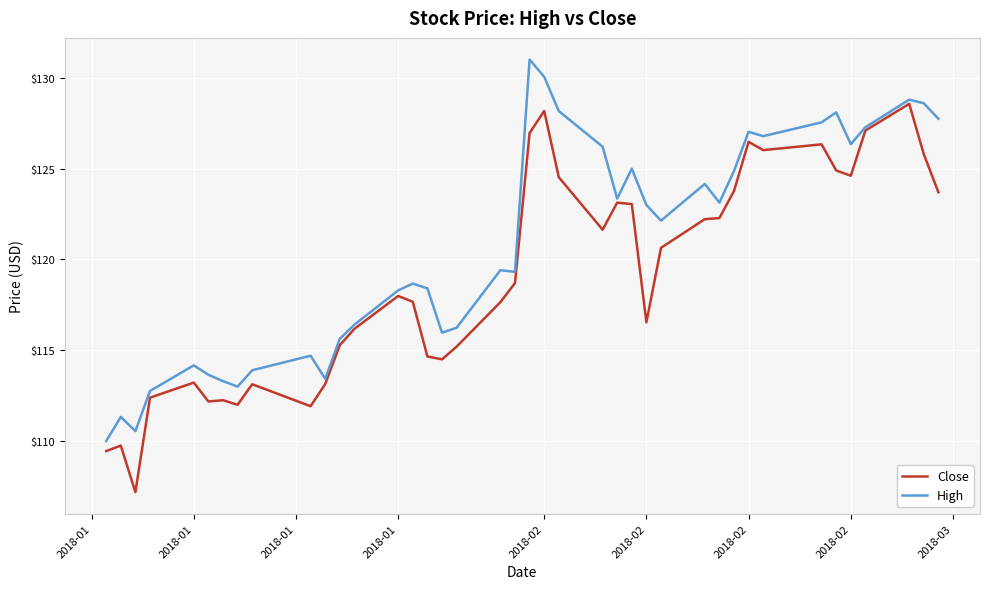

Which series has the largest total across all categories?

High